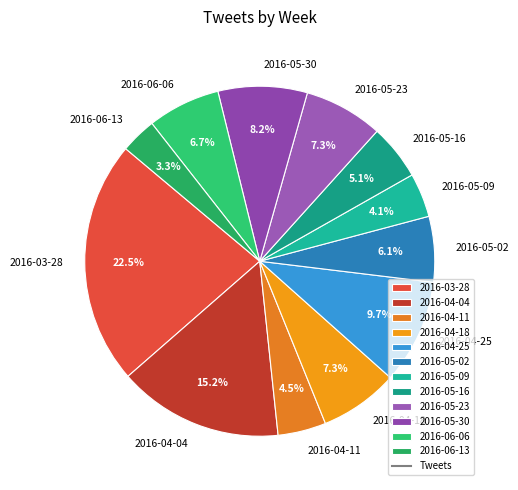

The 2016-05-02 slice represents 14% of the pie. True or false?

False